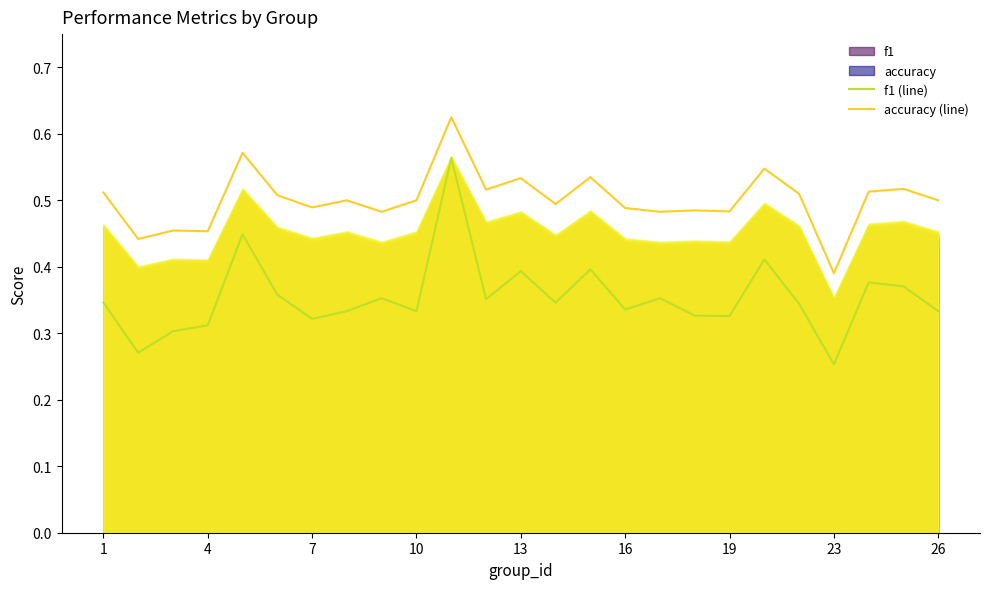

What is the minimum value for accuracy (line)?

0.4